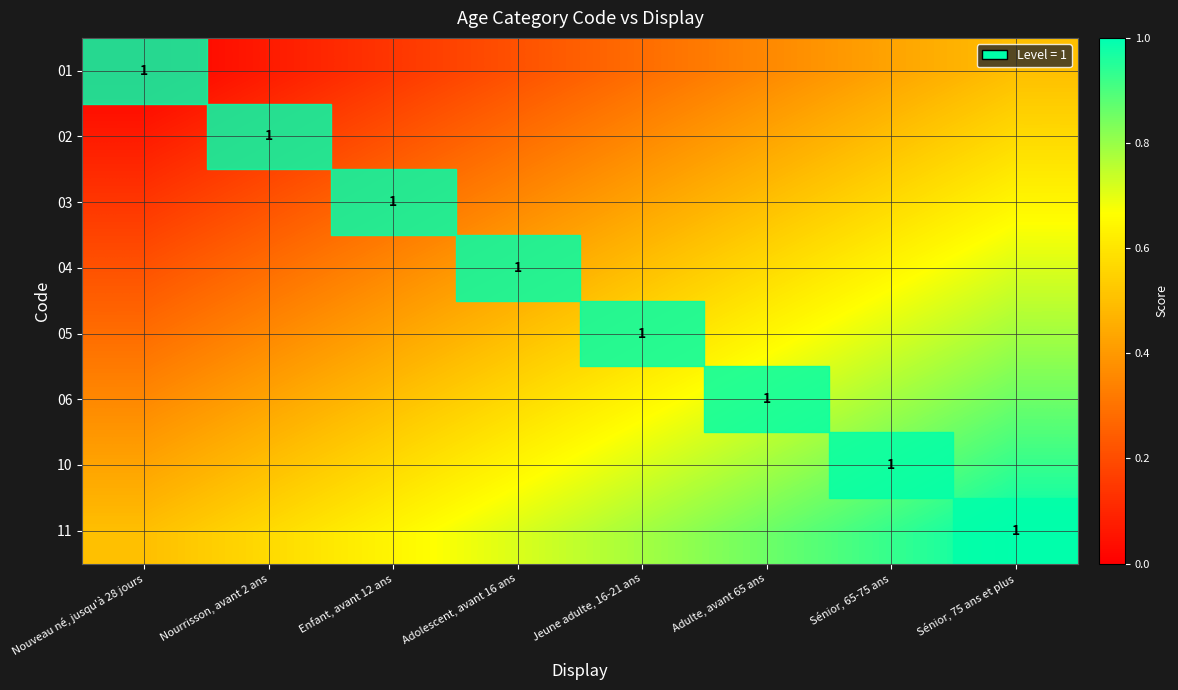

What is the maximum value shown in the chart?

1.0